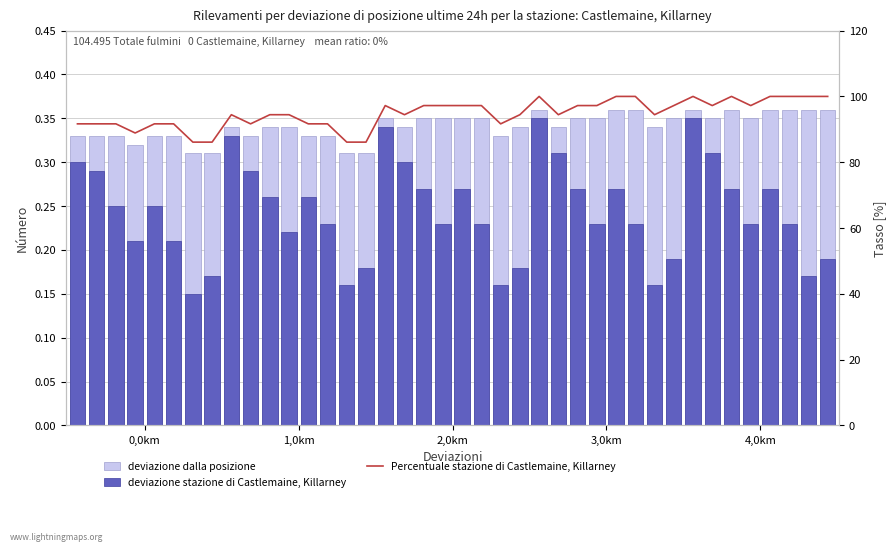

What is the sum of all Percentuale stazione di Castlemaine, Killarney values?

3791.7